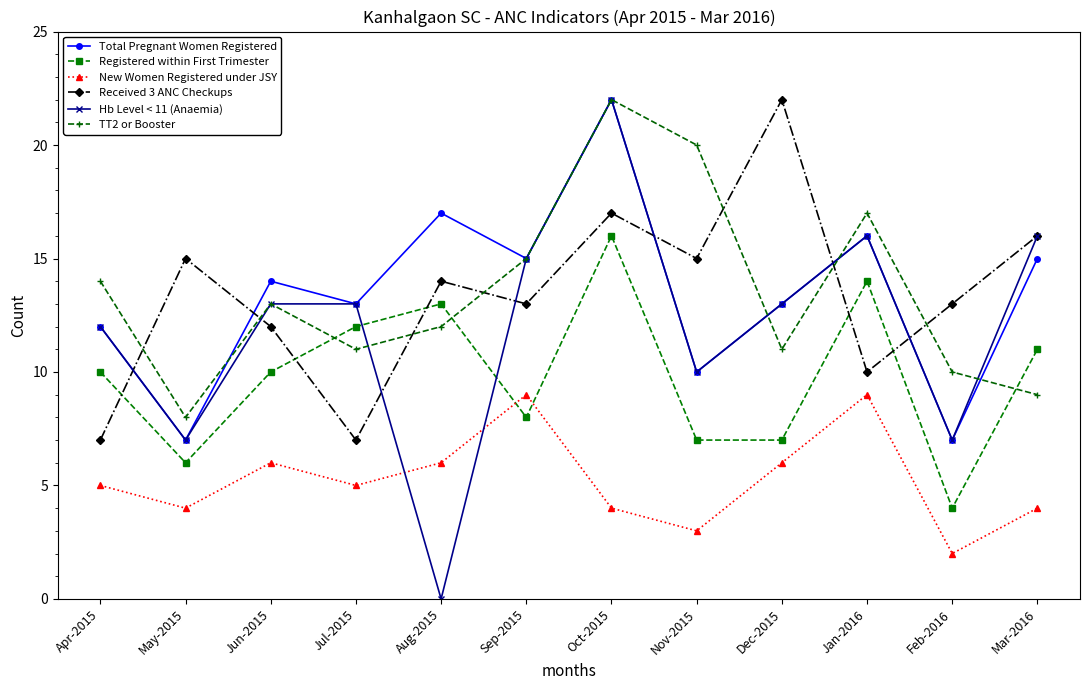

How many data points in TT2 or Booster are less than 13?

6